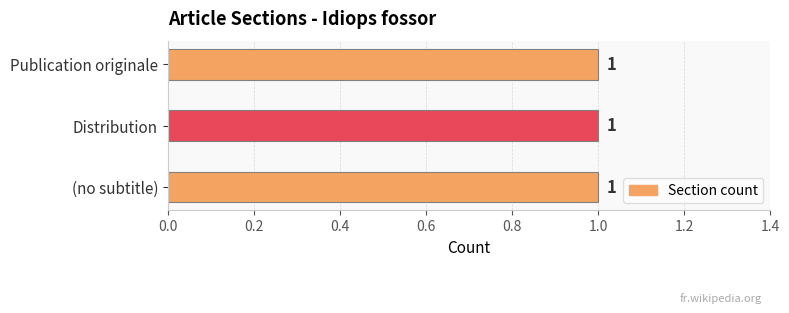

How many bars are there in total?

3